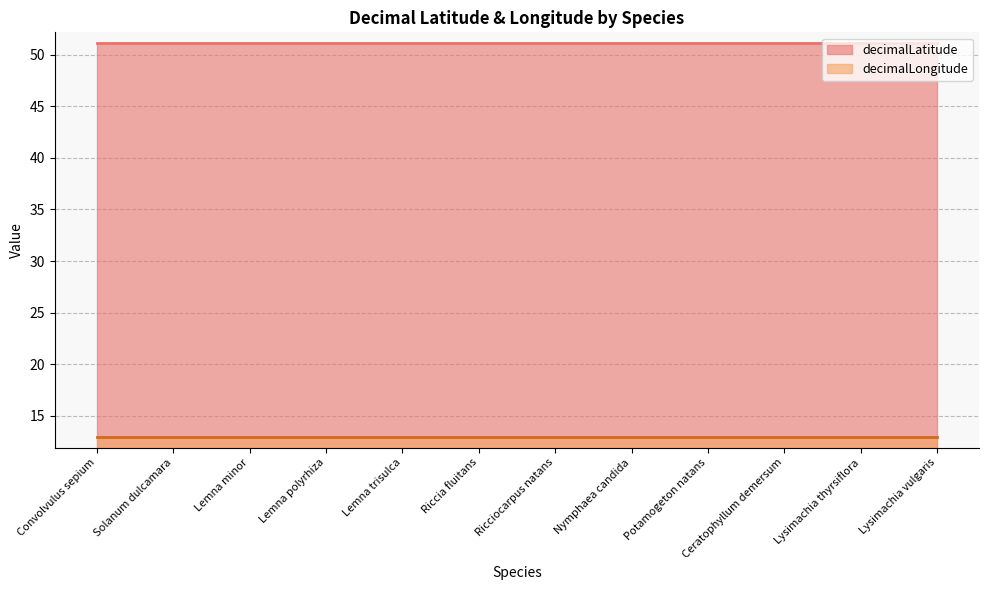

Reading left to right, transcribe all the data shown in this chart.

decimalLatitude: Convolvulus sepium=51.2	Solanum dulcamara=51.2	Lemna minor=51.2	Lemna polyrhiza=51.2	Lemna trisulca=51.2	Riccia fluitans=51.2	Ricciocarpus natans=51.2	Nymphaea candida=51.2	Potamogeton natans=51.2	Ceratophyllum demersum=51.2	Lysimachia thyrsiflora=51.2	Lysimachia vulgaris=51.2
decimalLongitude: Convolvulus sepium=12.9	Solanum dulcamara=12.9	Lemna minor=12.9	Lemna polyrhiza=12.9	Lemna trisulca=12.9	Riccia fluitans=12.9	Ricciocarpus natans=12.9	Nymphaea candida=12.9	Potamogeton natans=12.9	Ceratophyllum demersum=12.9	Lysimachia thyrsiflora=12.9	Lysimachia vulgaris=12.9